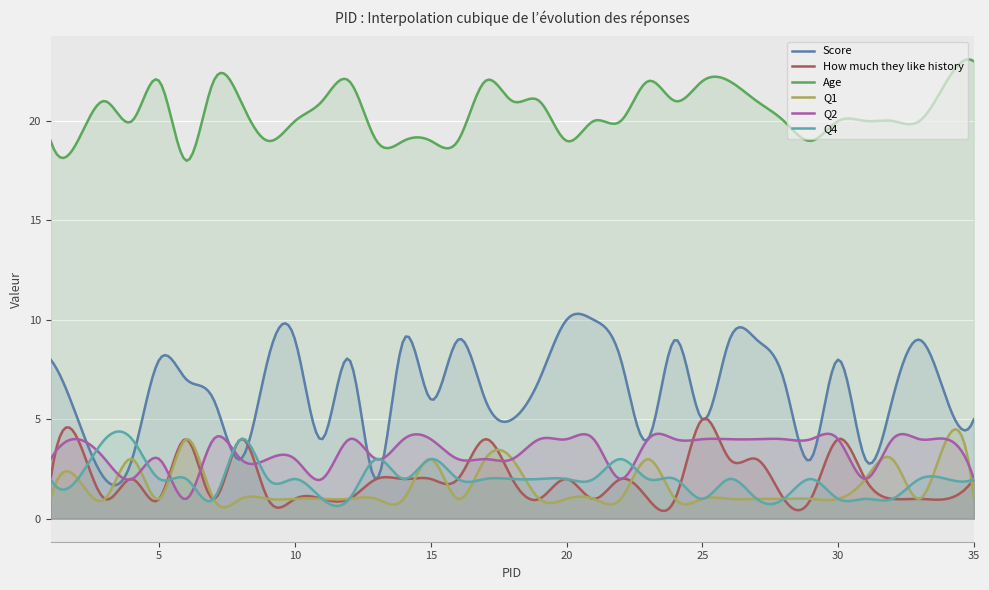

True or false: Q4 has more than 0 points higher than both neighbors.

True